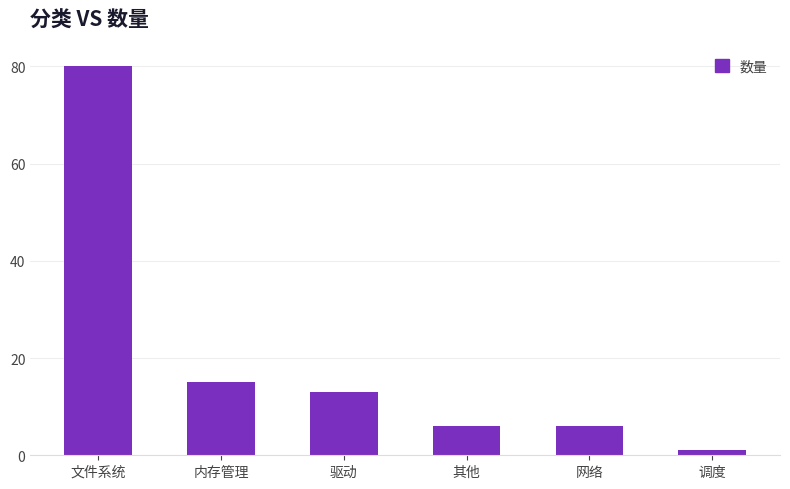

What is the difference between the maximum and second lowest values?

74